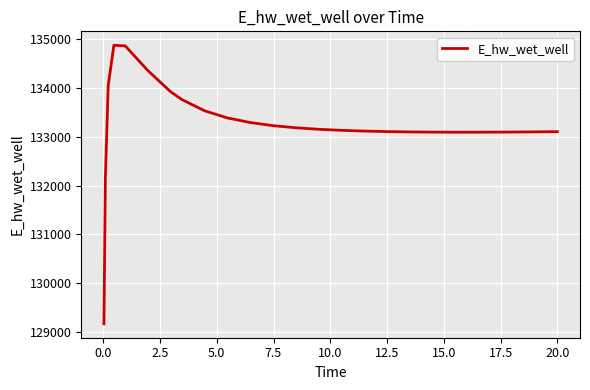

What is the minimum value shown in the chart?

129163.9